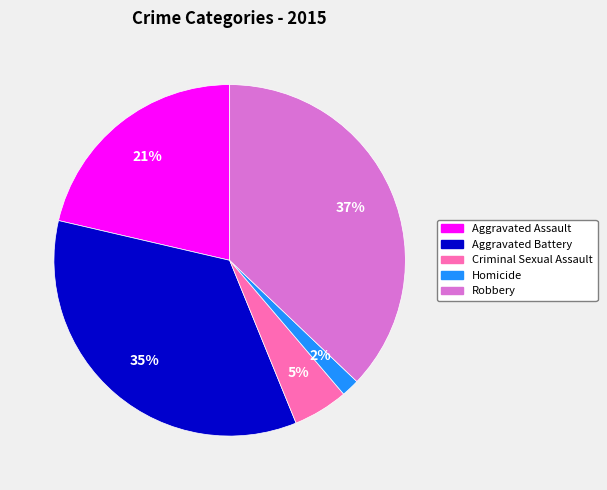

Is there a majority slice in this chart?

No